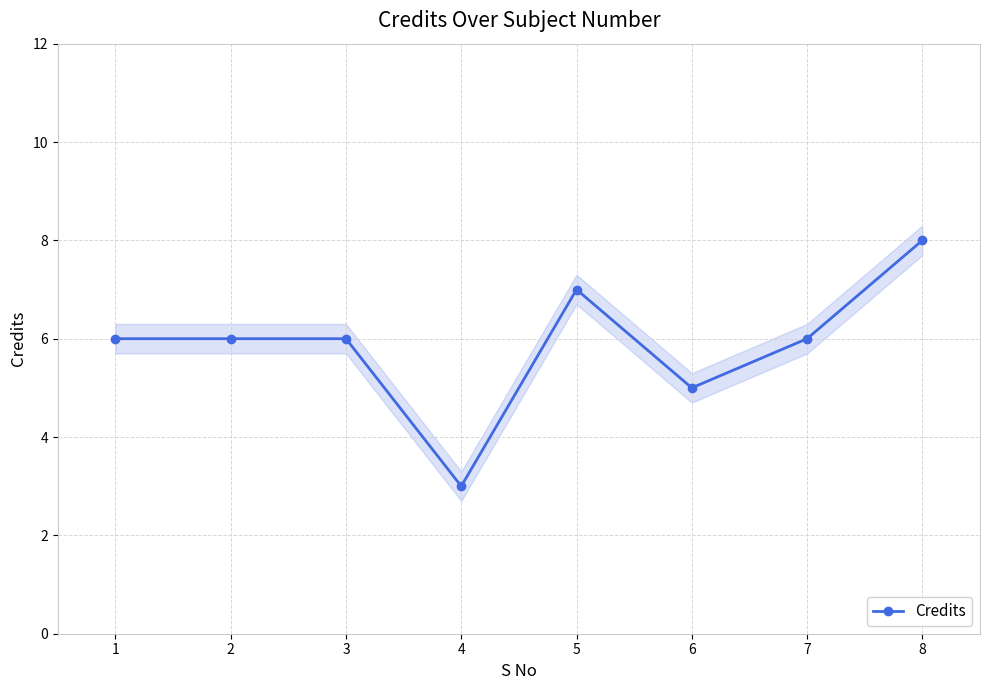

Reading right to left, what are all the values shown in this chart?

8=8	7=6	6=5	5=7	4=3	3=6	2=6	1=6